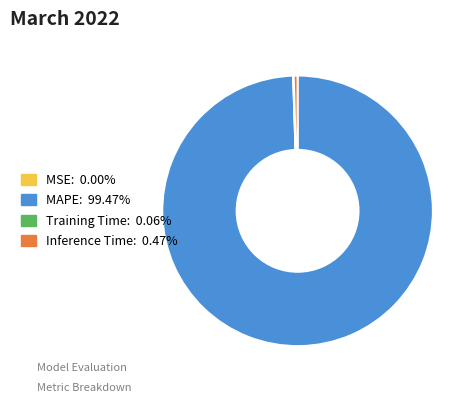

True or false: MAPE accounts for 99% of the total.

True